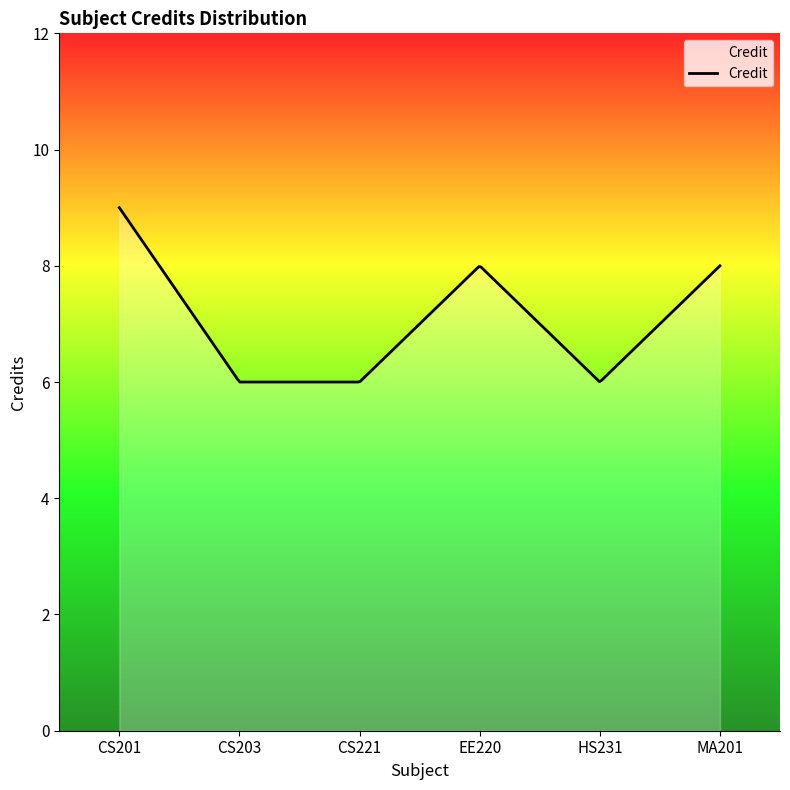

What is the greatest value displayed?

9.0